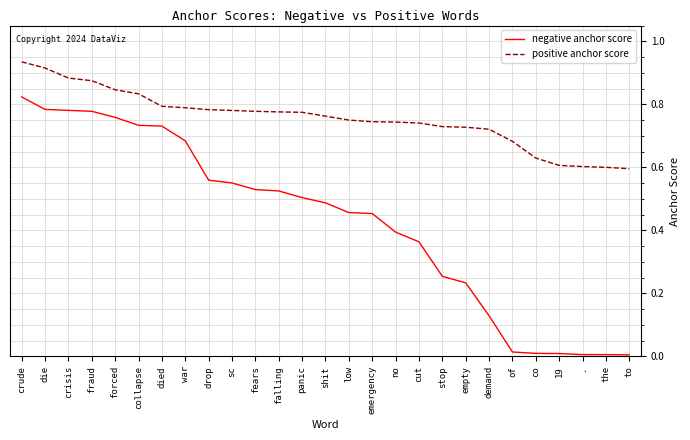

True or false: negative anchor score and positive anchor score intersect in this chart.

False